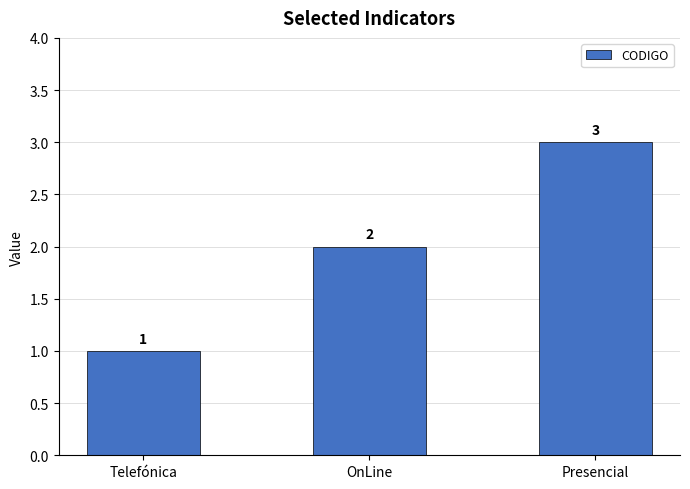

Approximately how many times larger is the value at Telefónica compared to OnLine?

0.5